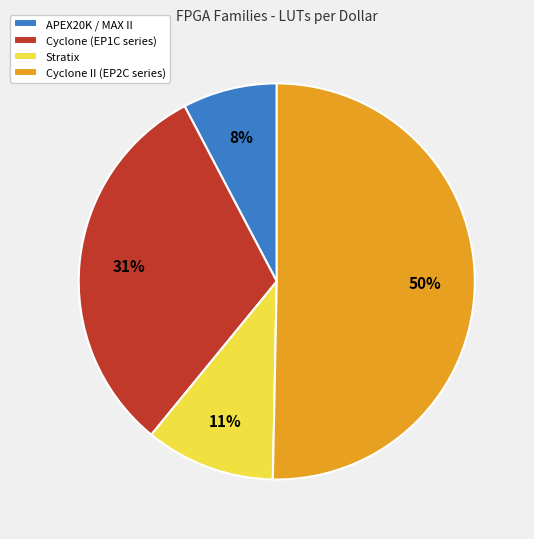

To the nearest percent, what is the average slice percentage?

25%